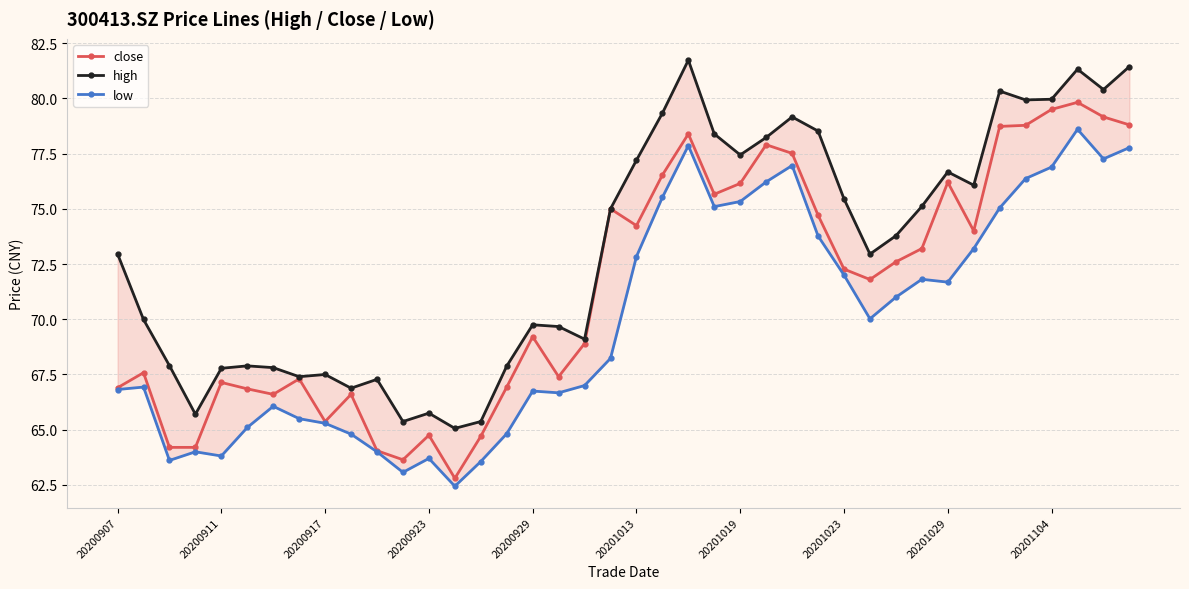

The close series shows 67.1 at 20200911. True or false?

True